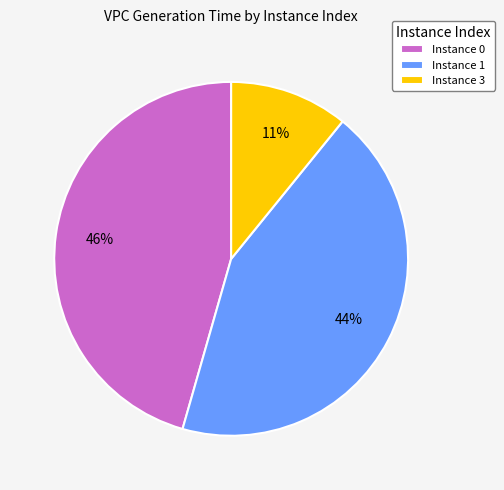

Rank the categories by value from lowest to highest.

Instance 3, Instance 1, Instance 0